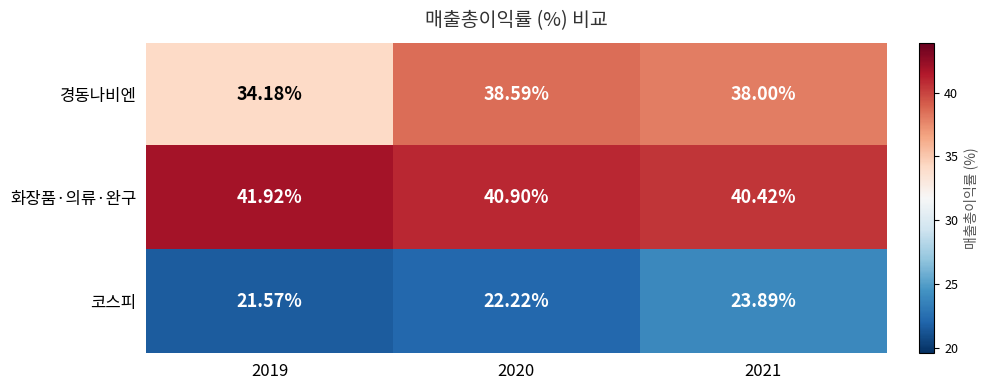

What is the minimum value shown in the chart?

21.6